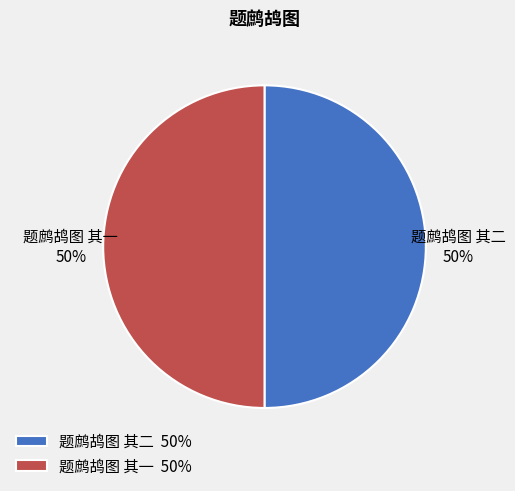

Do 题鹧鸪图 其二 and 题鹧鸪图 其一 together represent more than half of the pie?

Yes